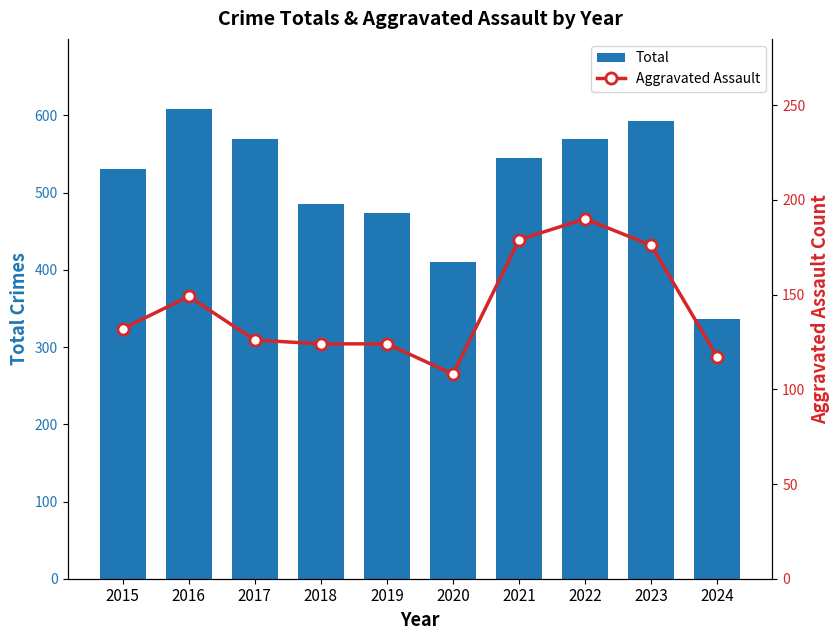

What is the difference between the Total values at 2023 and 2024?

256